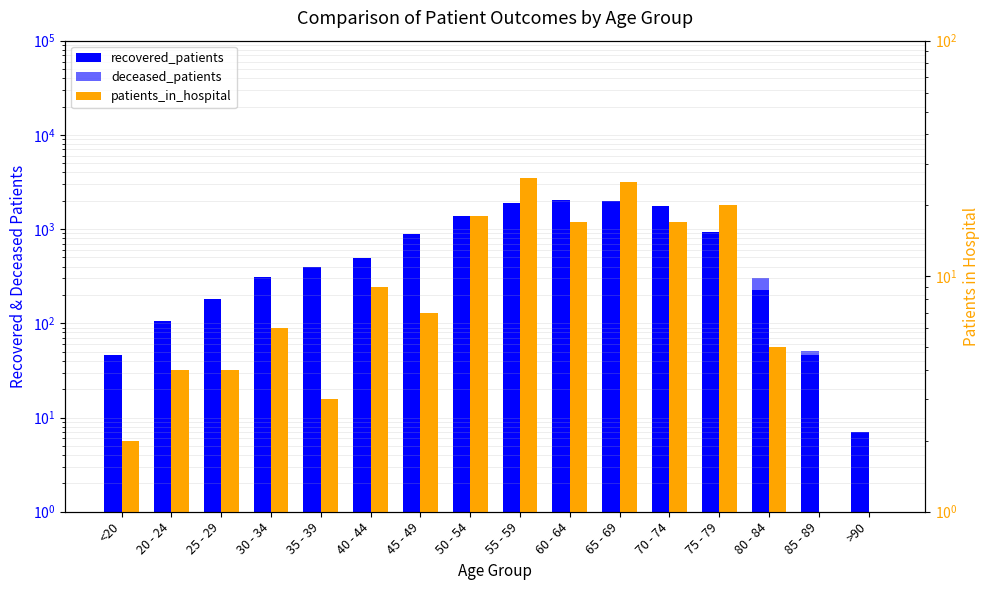

Rank the series by their average value, from highest to lowest.

recovered_patients, deceased_patients, patients_in_hospital